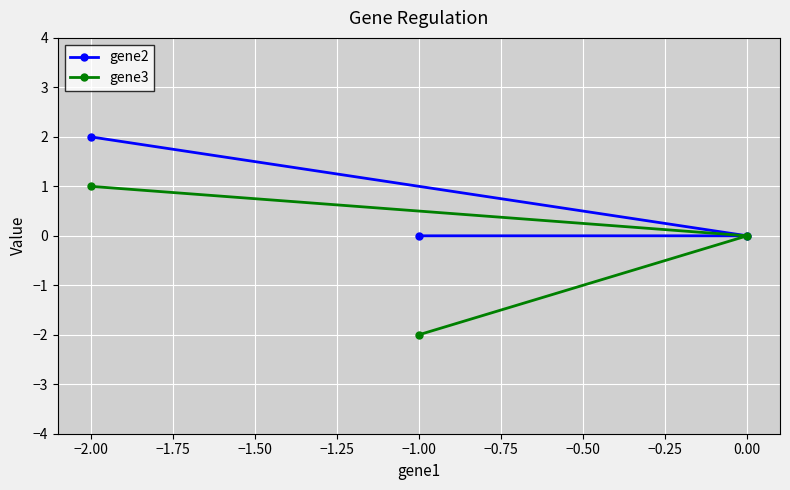

How many lines are shown in the chart?

2